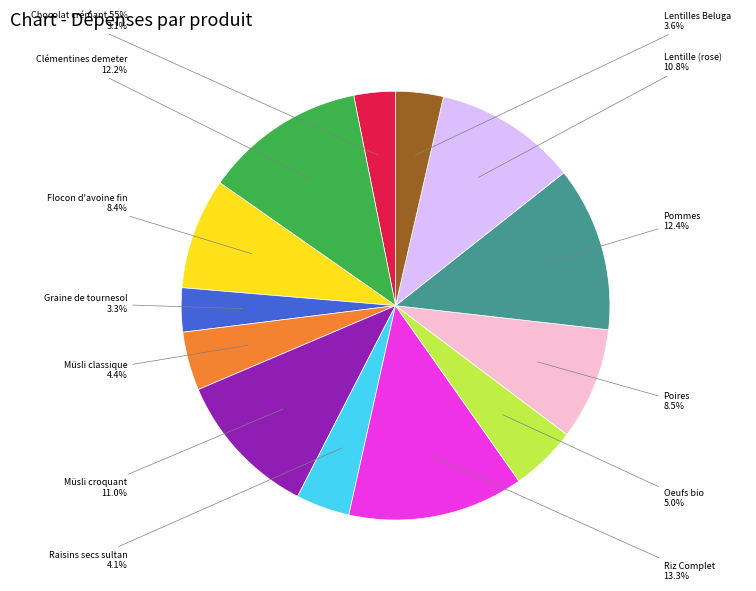

To the nearest percent, what percentage of the pie is Müsli croquant?

11%